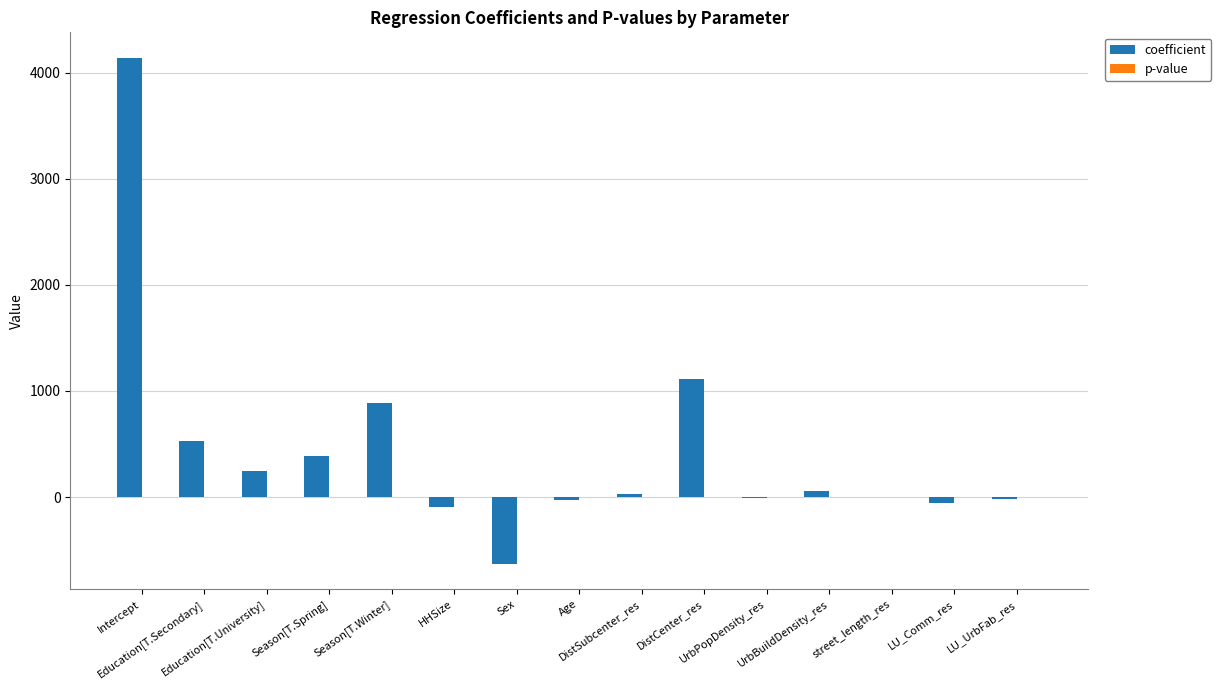

Which series has the largest total across all categories?

coefficient